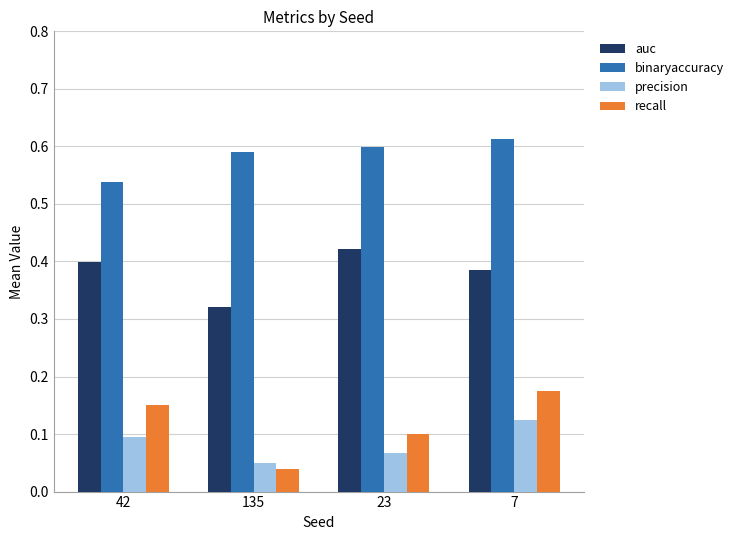

Which series has the widest spread of values?

recall